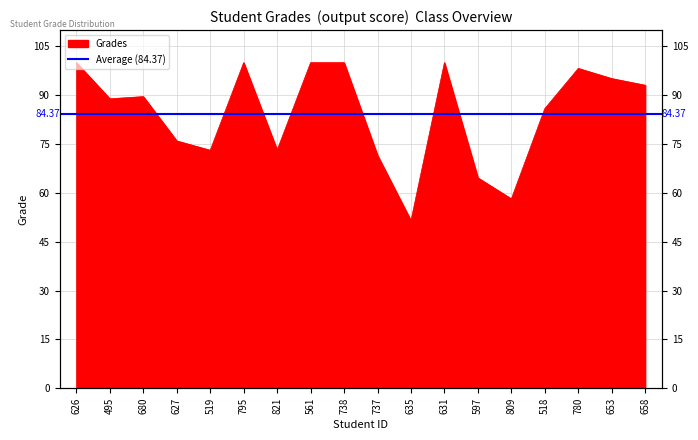

Reading left to right, what are all the values shown in this chart?

100.0	88.9	89.6	76.0	73.1	100.0	73.2	100.0	100.0	71.5	51.5	100.0	64.6	58.1	85.9	98.2	95.1	93.1